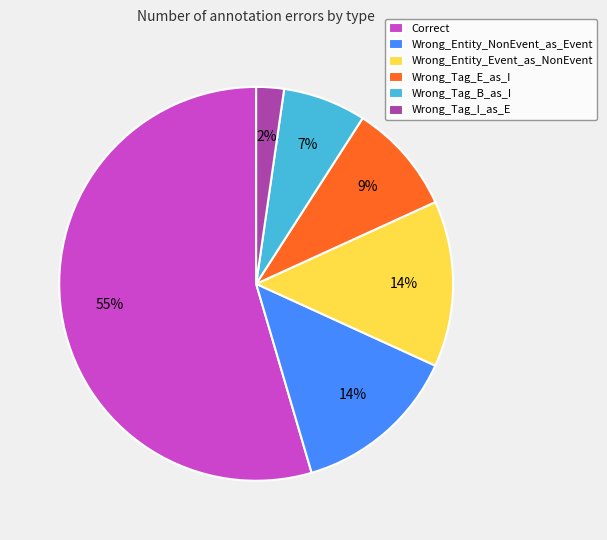

To the nearest percent, what percentage of the pie is Wrong_Entity_Event_as_NonEvent?

14%